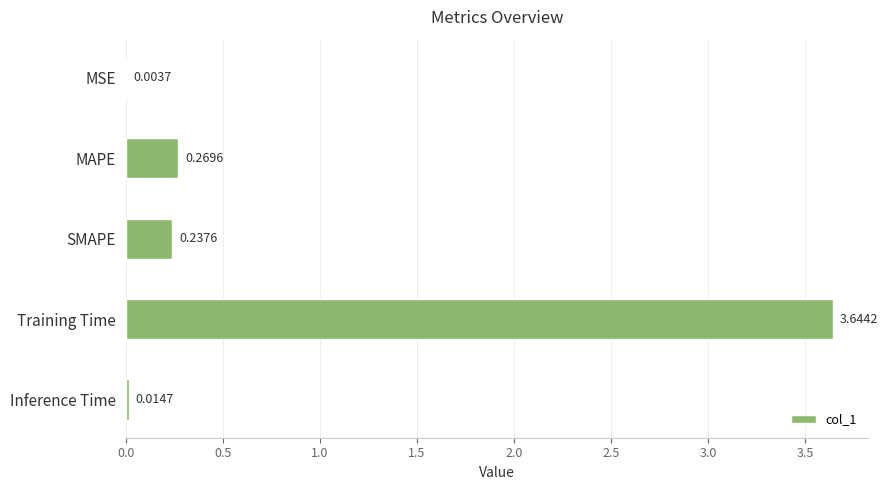

At which label is the value closest to 1?

MAPE